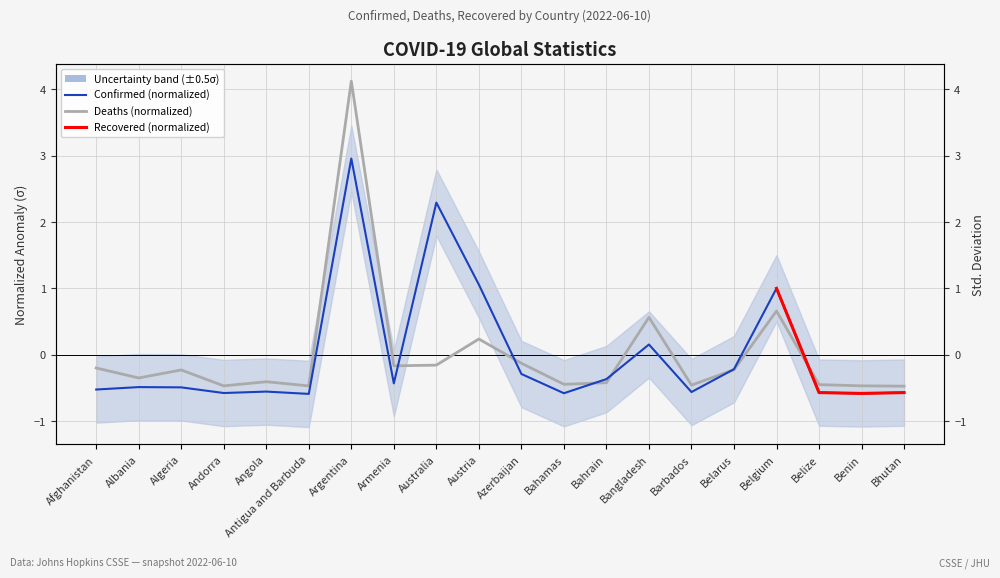

Which label corresponds to the largest value in the chart?

Argentina